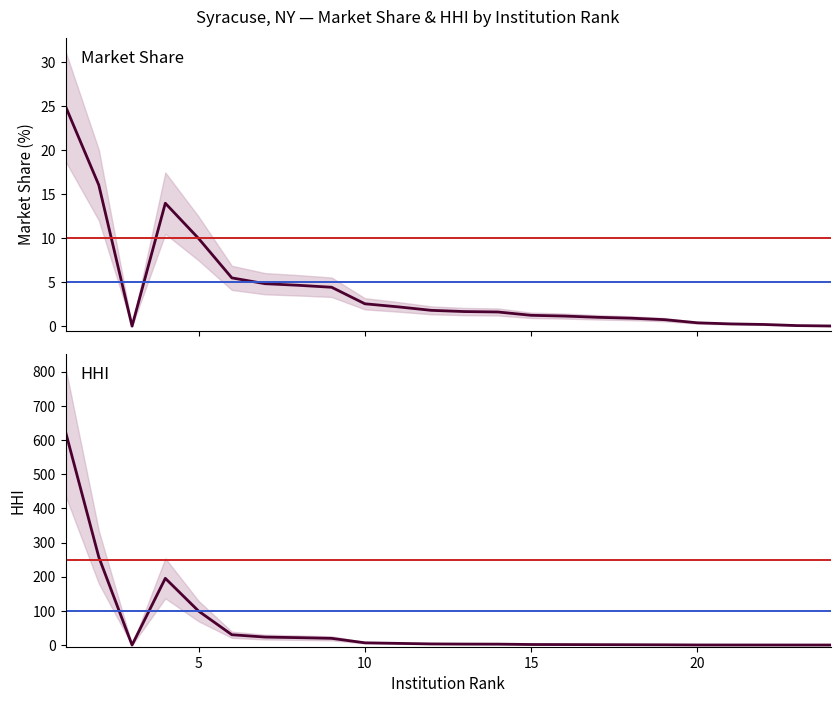

How many series are shown in this chart?

2